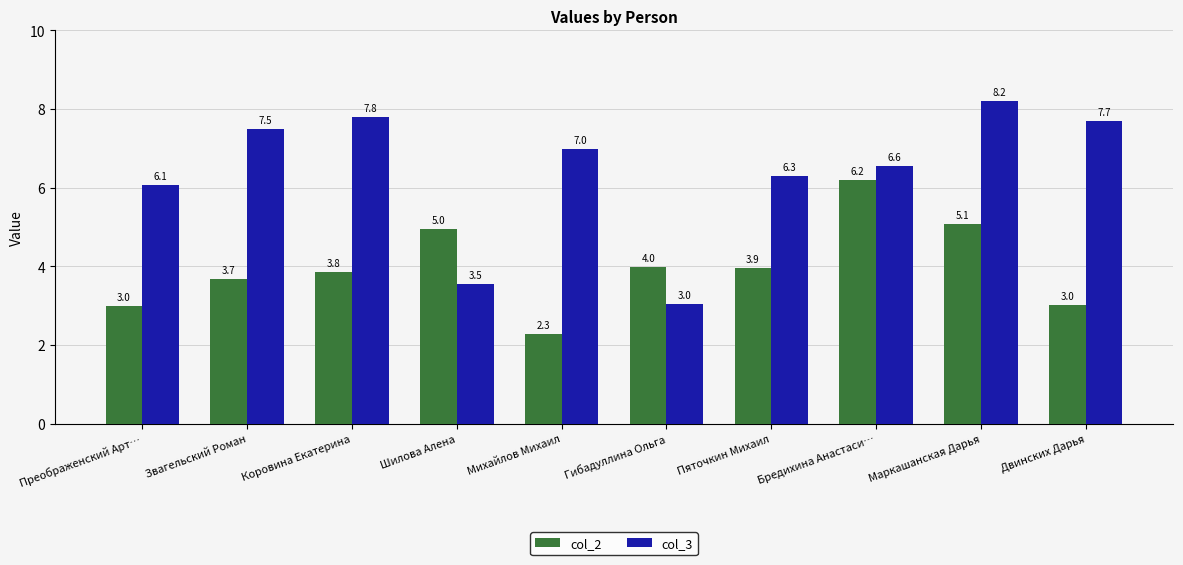

What is the difference between the maximum and second lowest values in the col_3 series?

4.7